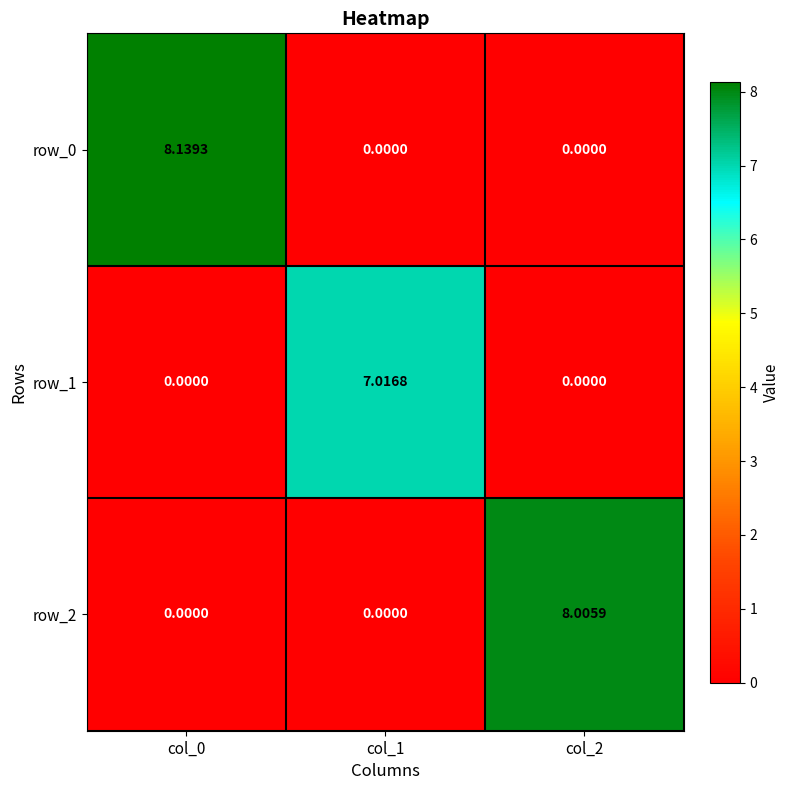

Which series changed the most between col_0 and col_2?

row_0